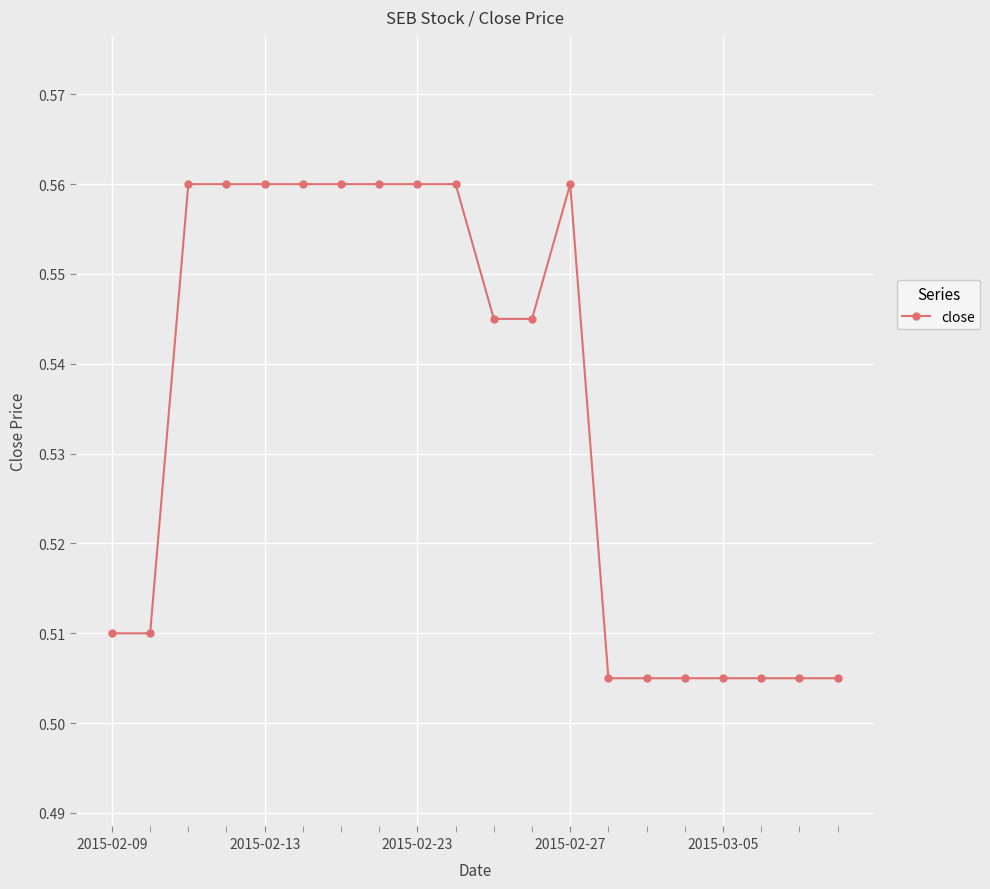

Where is the first local maximum?

2015-02-27